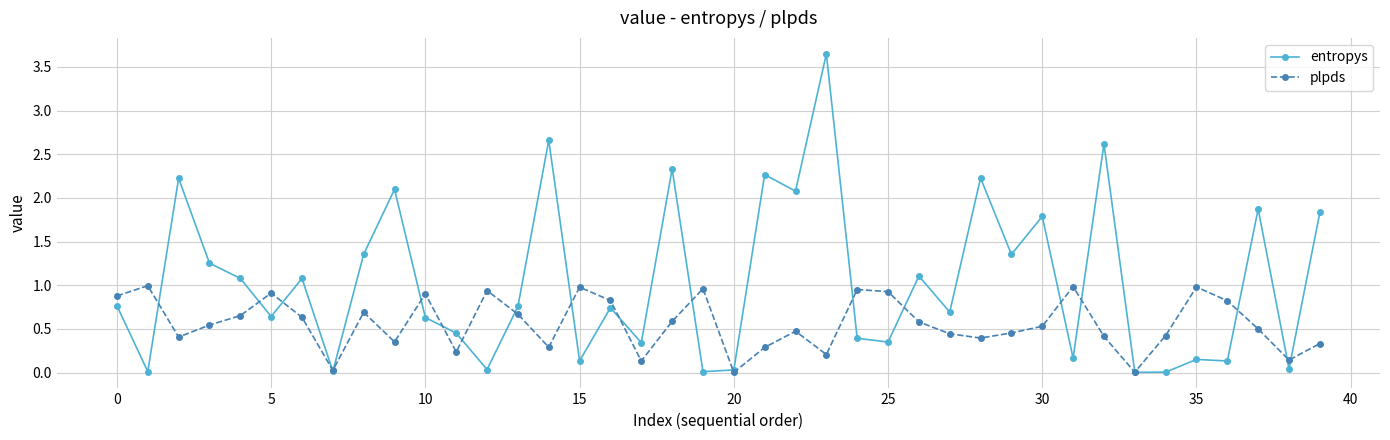

True or false: plpds has more than 2 points higher than both neighbors.

True